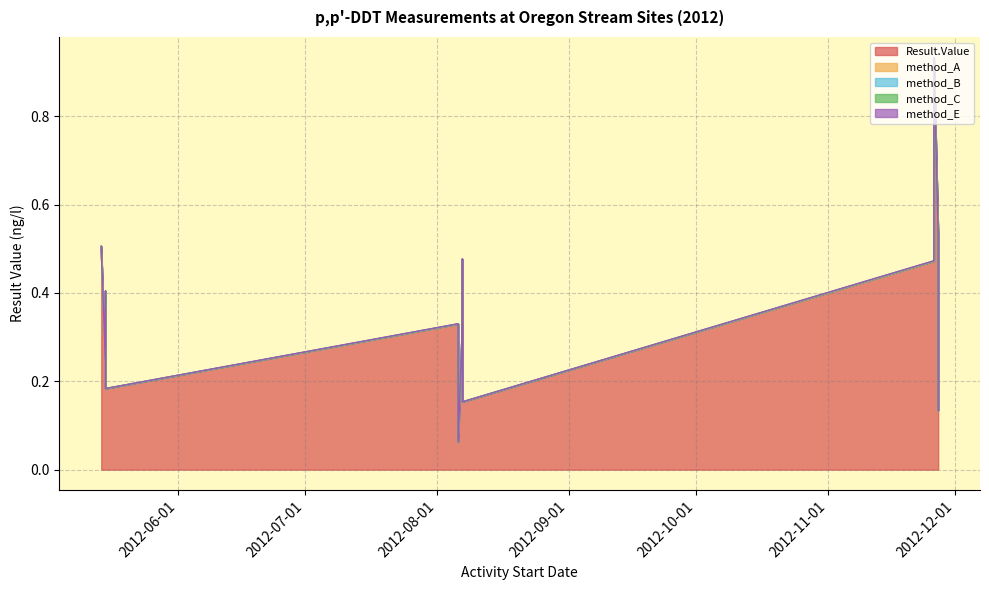

What are all the series names shown in the legend?

Result.Value, method_A, method_B, method_C, method_E